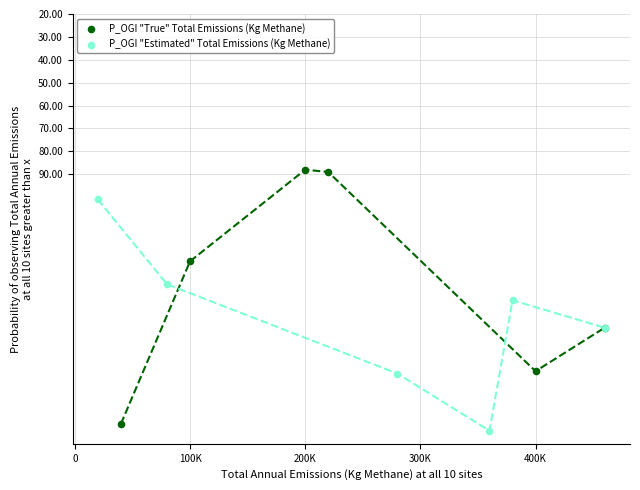

What are all the series names shown in the legend?

P_OGI "True" Total Emissions (Kg Methane), P_OGI "Estimated" Total Emissions (Kg Methane)